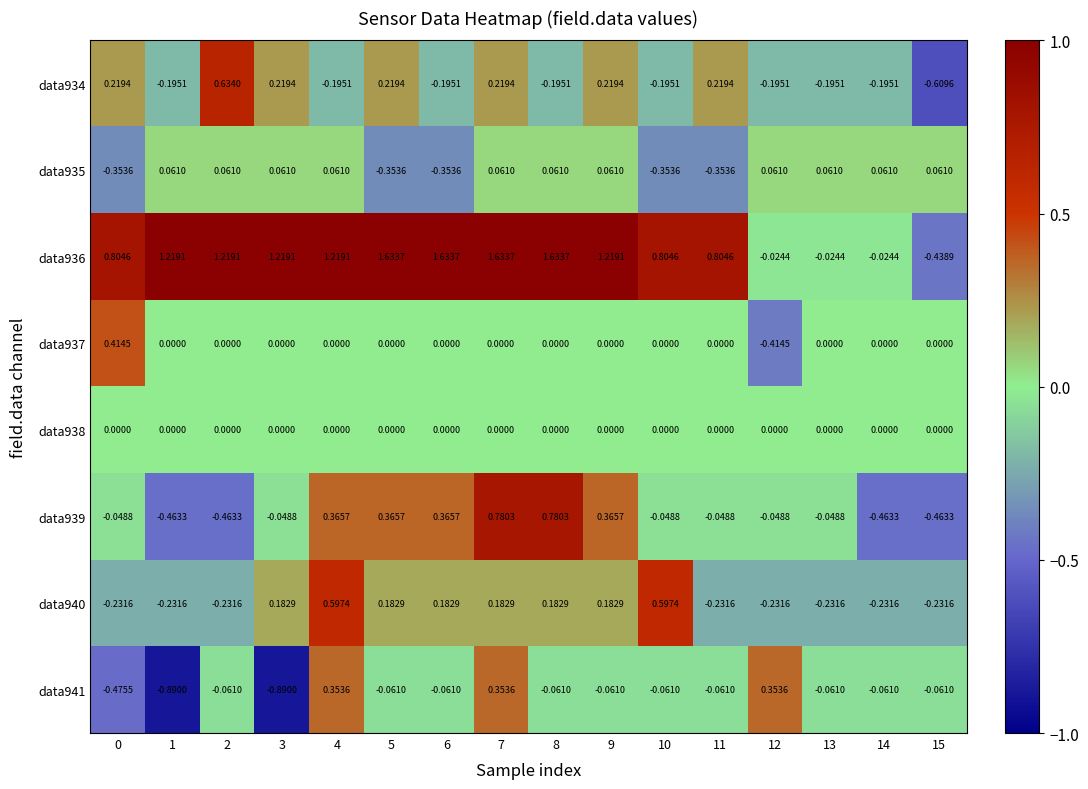

Is the value of data934 at 1 greater than the value of data940 at 4?

No